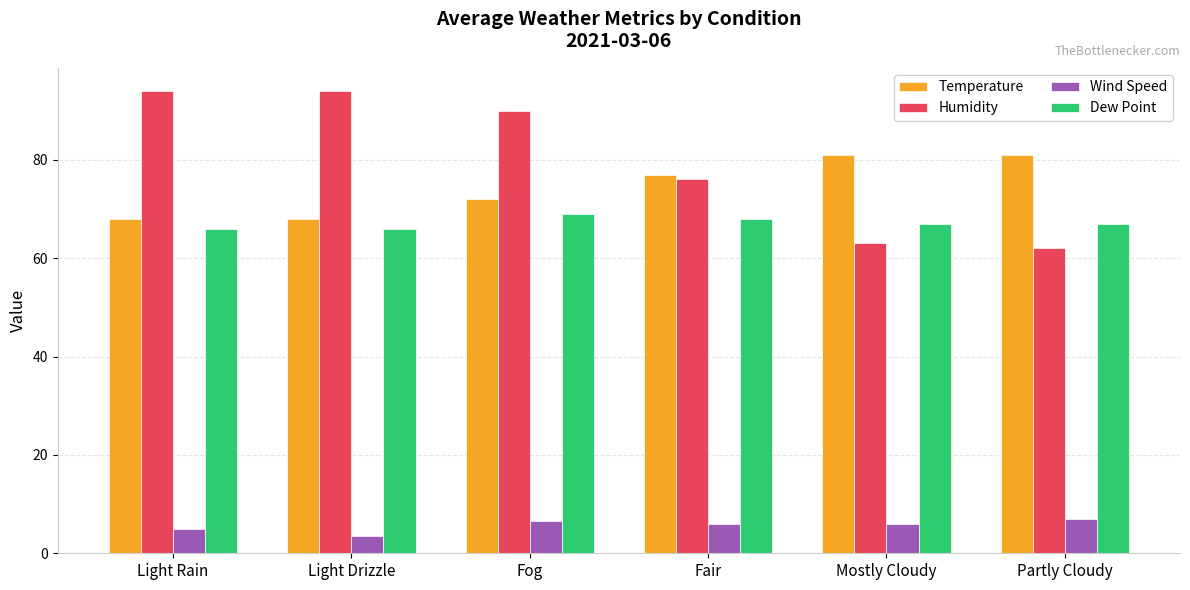

What is the label of the 5th bar from the right?

Light Drizzle